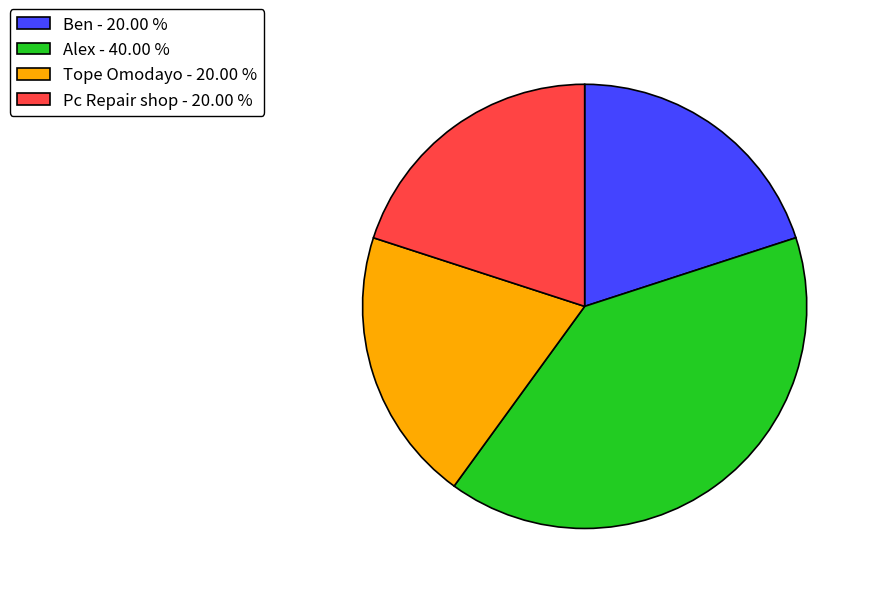

True or false: Alex accounts for 55% of the total.

False